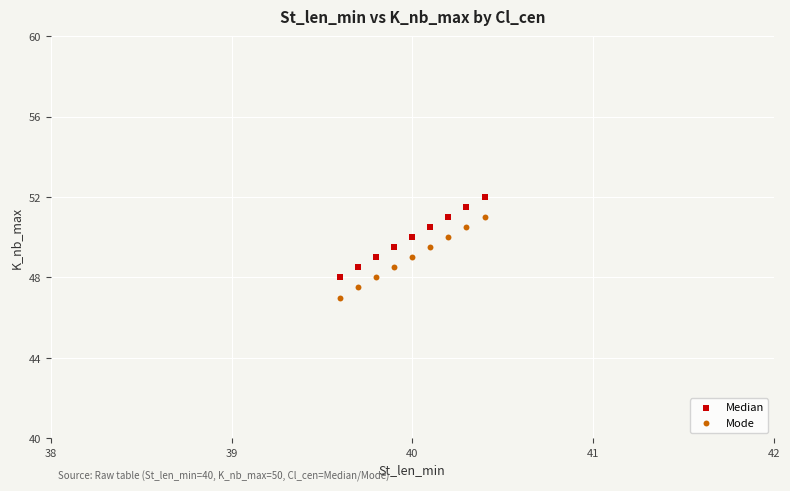

Across all data points, what is the range of Y values (max minus min)?

5.0